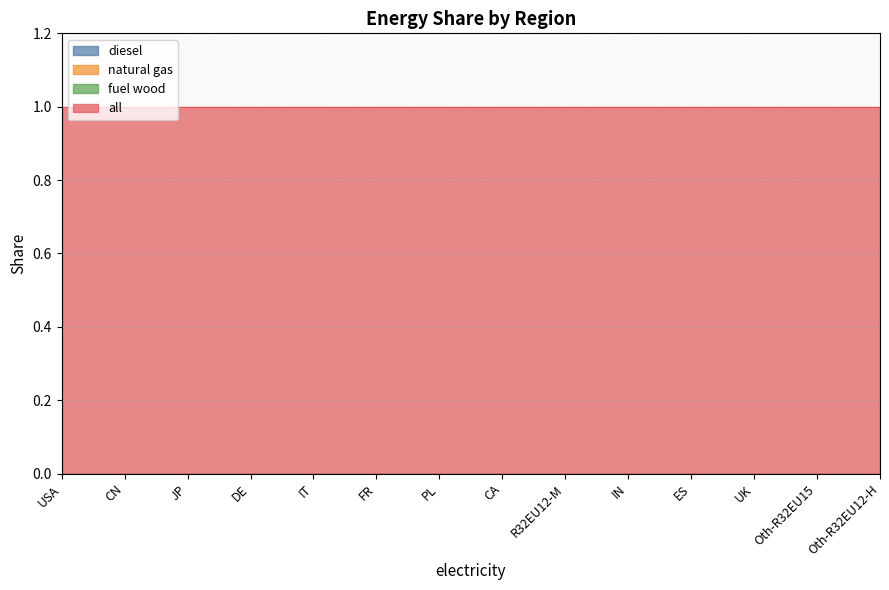

Reading left to right, what are all the values shown in this chart?

diesel: USA=0	CN=0	JP=0	DE=0	IT=0	FR=0	PL=0	CA=0	R32EU12-M=0	IN=0	ES=0	UK=0	Oth-R32EU15=0	Oth-R32EU12-H=0
natural gas: USA=0	CN=0	JP=0	DE=0	IT=0	FR=0	PL=0	CA=0	R32EU12-M=0	IN=0	ES=0	UK=0	Oth-R32EU15=0	Oth-R32EU12-H=0
fuel wood: USA=0	CN=0	JP=0	DE=0	IT=0	FR=0	PL=0	CA=0	R32EU12-M=0	IN=0	ES=0	UK=0	Oth-R32EU15=0	Oth-R32EU12-H=0
all: USA=1	CN=1	JP=1	DE=1	IT=1	FR=1	PL=1	CA=1	R32EU12-M=1	IN=1	ES=1	UK=1	Oth-R32EU15=1	Oth-R32EU12-H=1